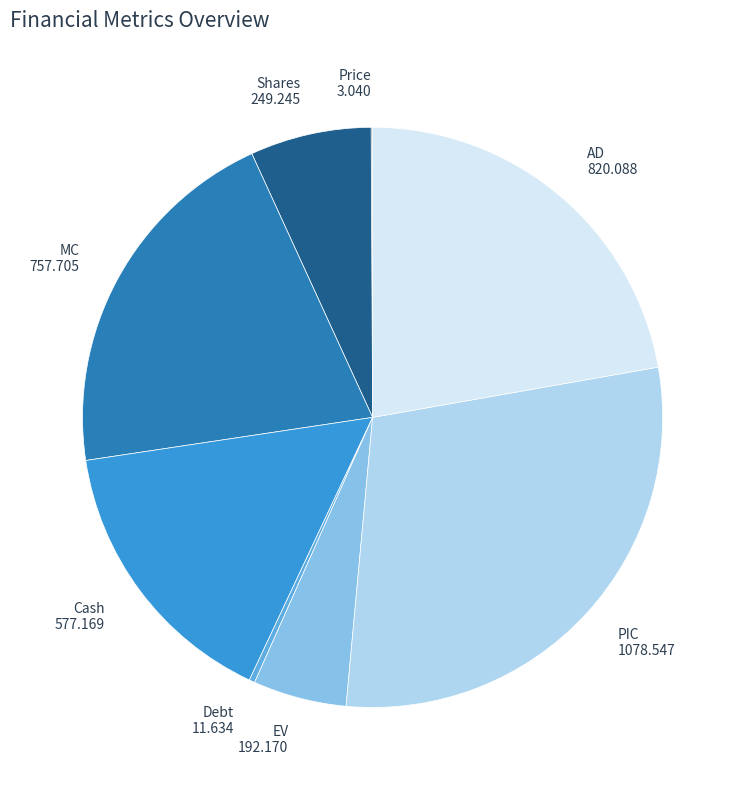

The EV slice represents 5% of the pie. True or false?

True